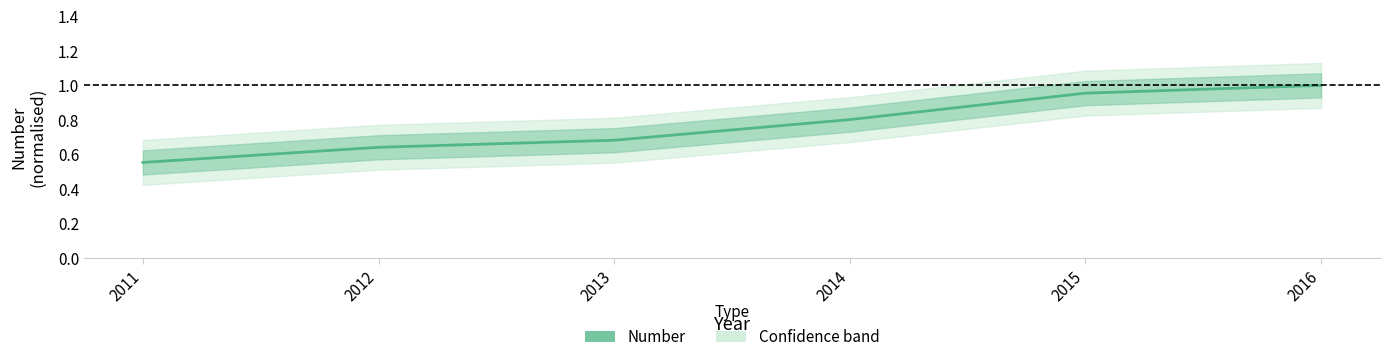

What is the value of the 2nd point from the left?

0.6